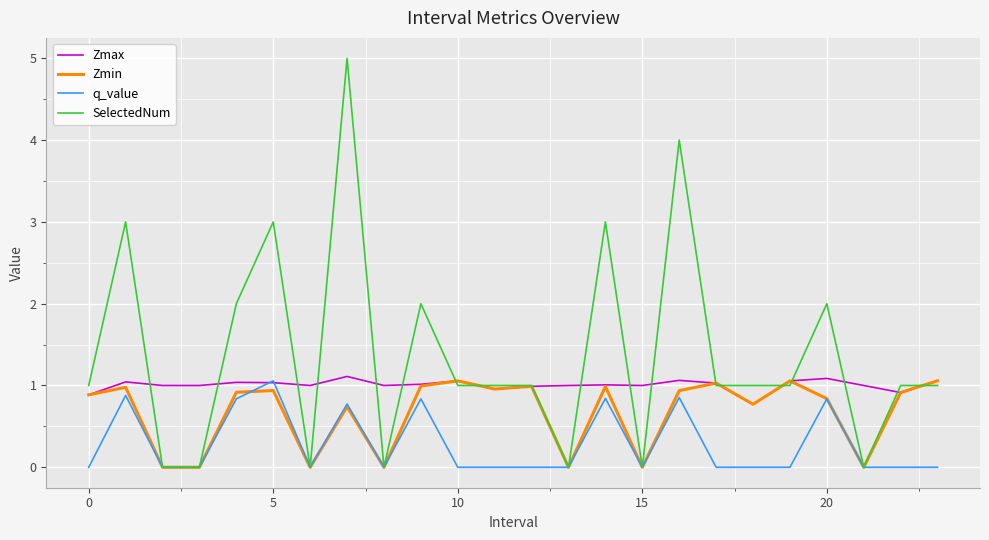

What is the maximum value for Zmin?

1.1